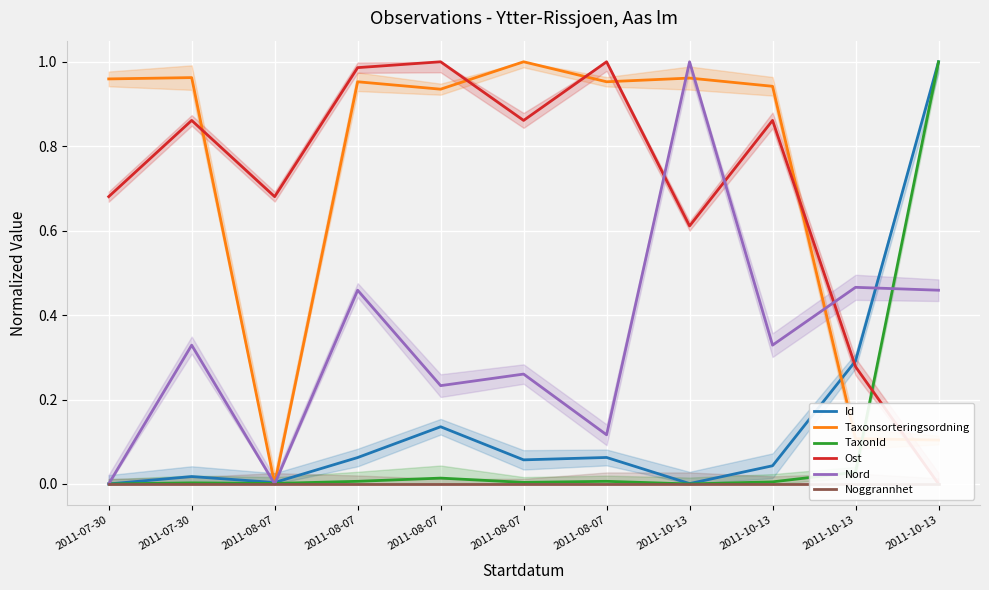

At which category does Nord reach its first local peak?

2011-07-30